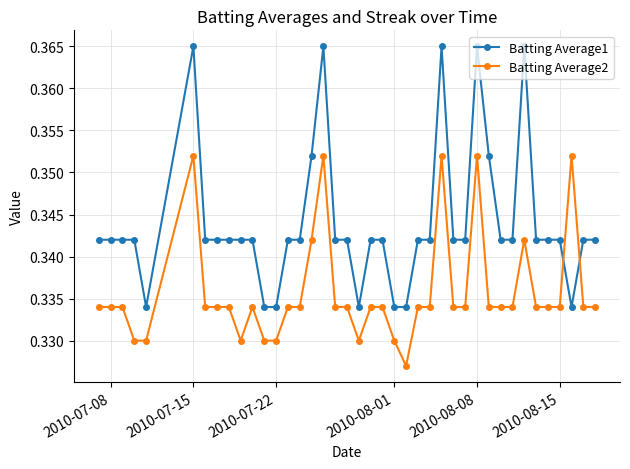

Which series has the largest total across all categories?

Batting Average1